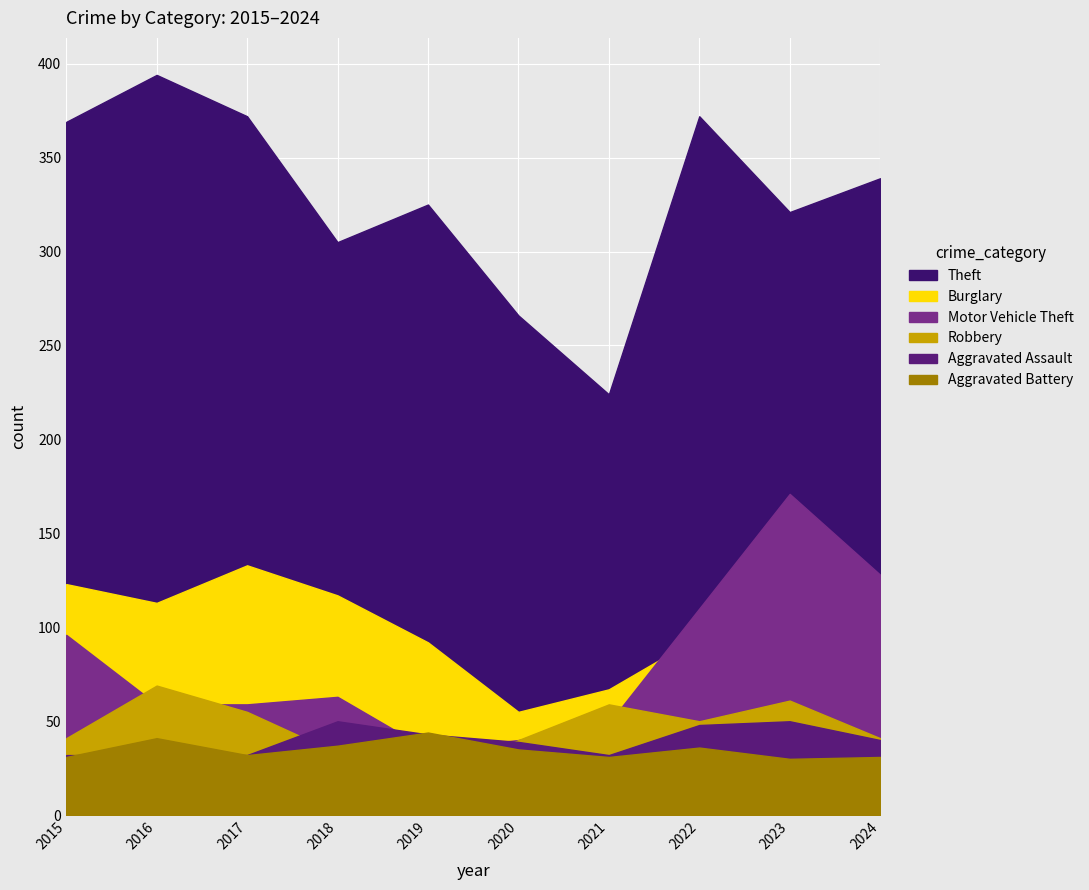

What is the difference between the Motor Vehicle Theft values at 2015 and 2023?

75